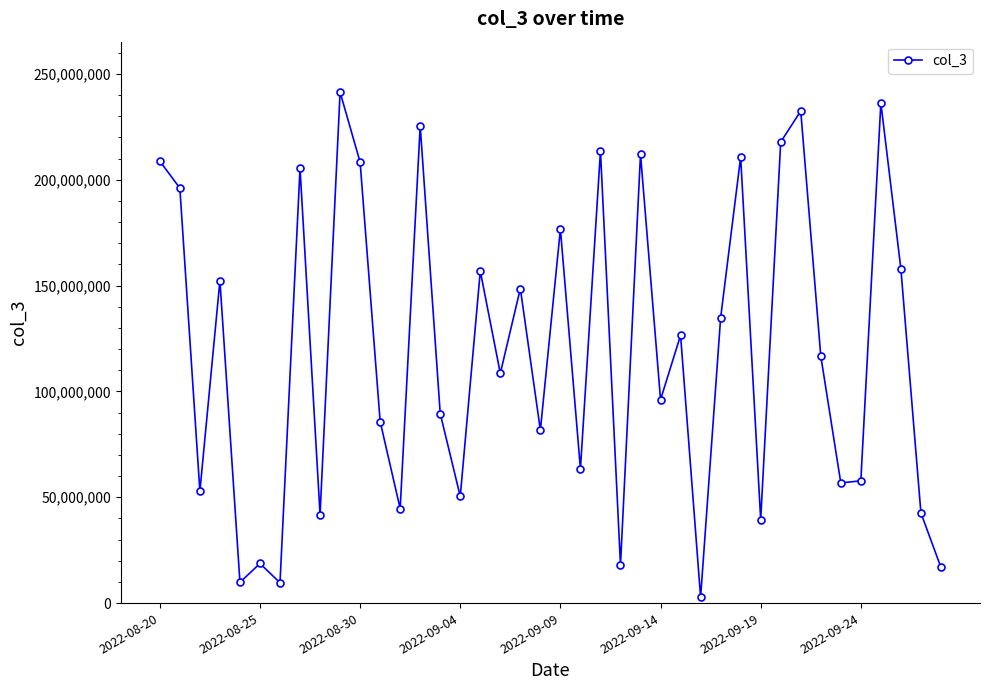

True or false: the data has more than 0 interior local peaks.

True